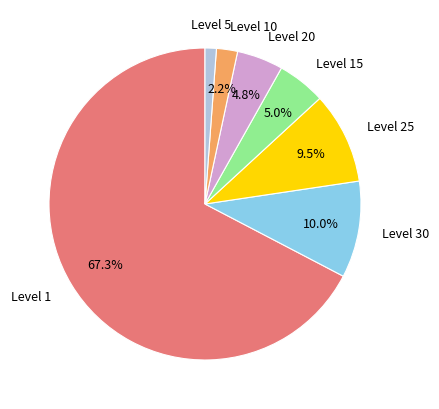

What portion of the pie excludes Level 25?

90.5%